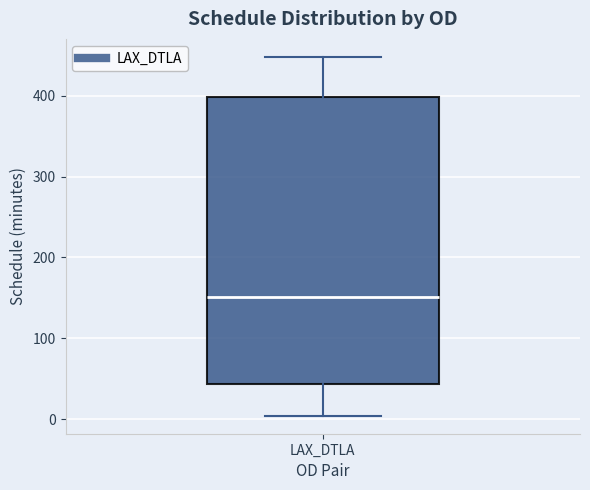

Where does the lower whisker of the box for LAX_DTLA end on the y-axis? The values are not printed on the chart, so give them approximately, as read against the axis.

0